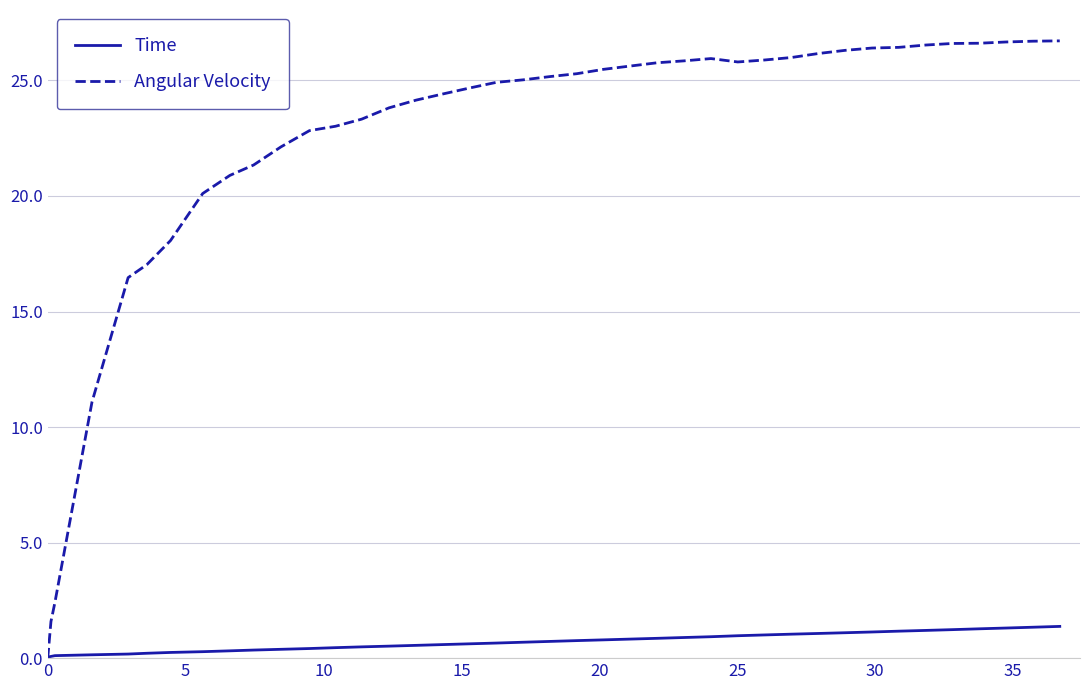

Which series has the largest range (max minus min)?

Angular Velocity